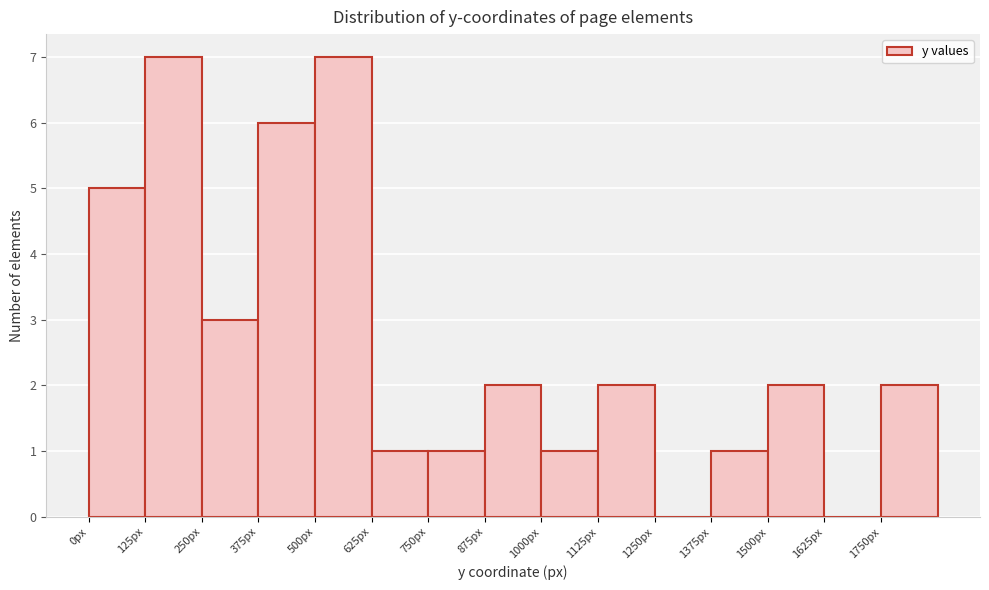

Reading left to right, transcribe this chart: for each bar, give the range it covers on the x-axis and its height. Neither the bar edges nor the heights are printed on the chart, so give them approximately, as read against the axes.

0 to 125: 5
125 to 250: 7
250 to 375: 3
375 to 500: 6
500 to 625: 7
625 to 750: 1
750 to 875: 1
875 to 1000: 2
1000 to 1125: 1
1125 to 1250: 2
1250 to 1375: 0
1375 to 1500: 1
1500 to 1625: 2
1625 to 1750: 0
1750 to 1875: 2